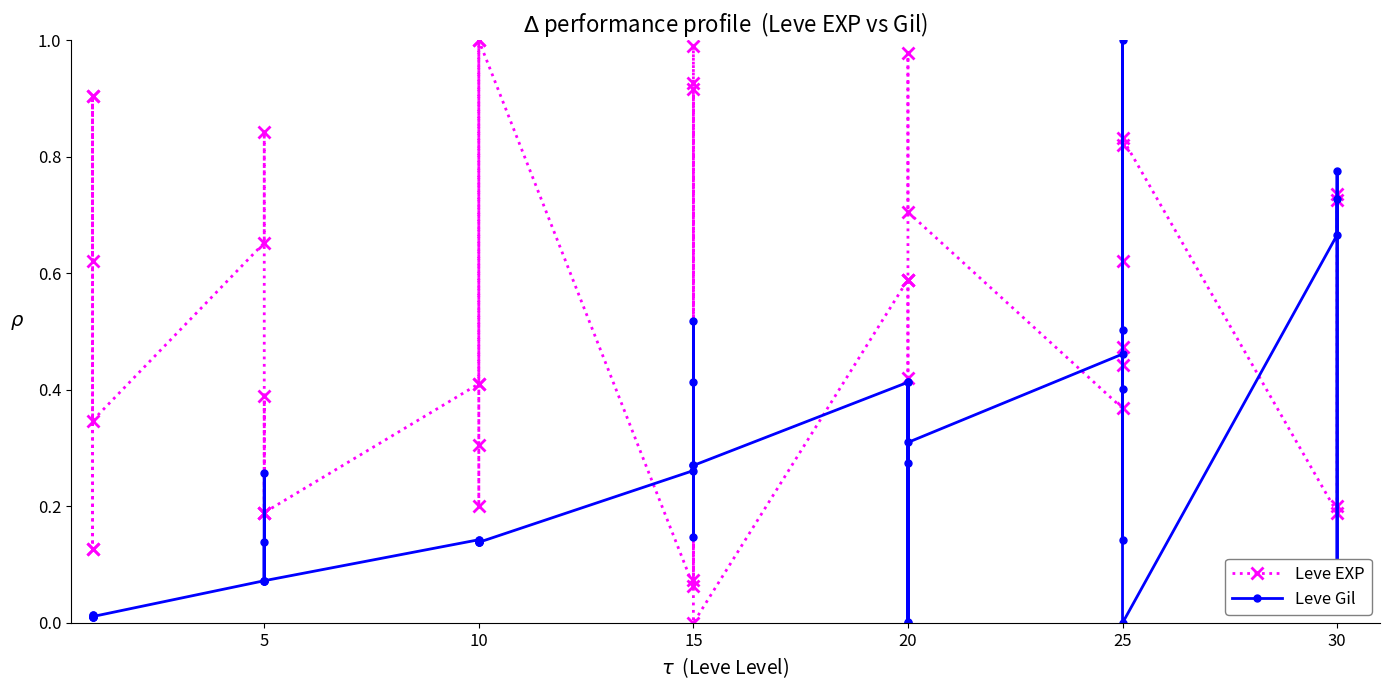

True or false: Leve EXP has more than 1 interior local peaks.

True